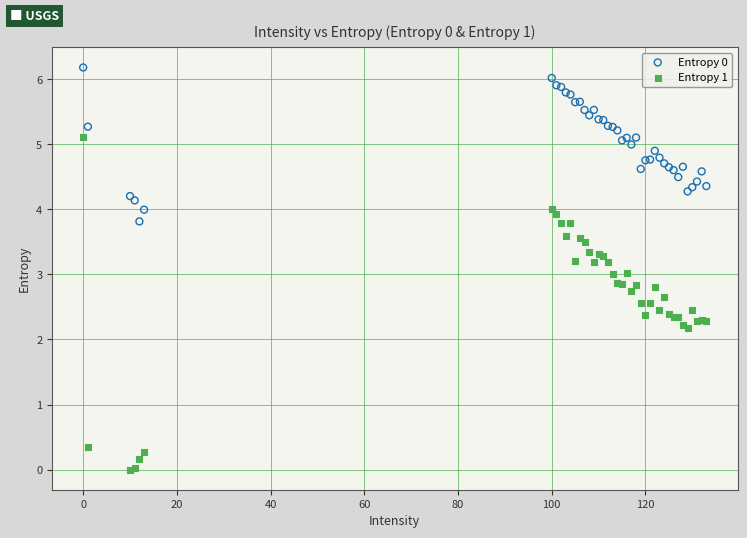

Which series reaches the minimum Y coordinate?

Entropy 1